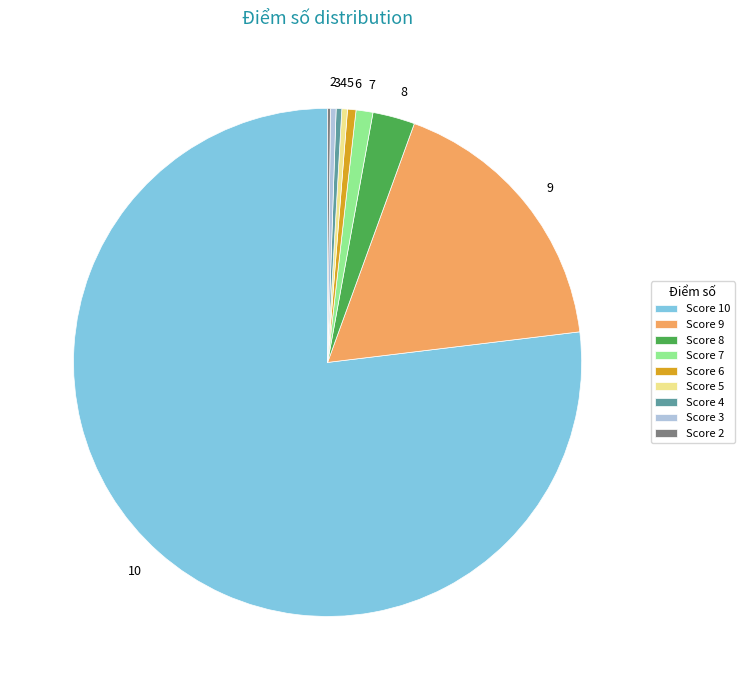

Is there a majority slice in this chart?

Yes